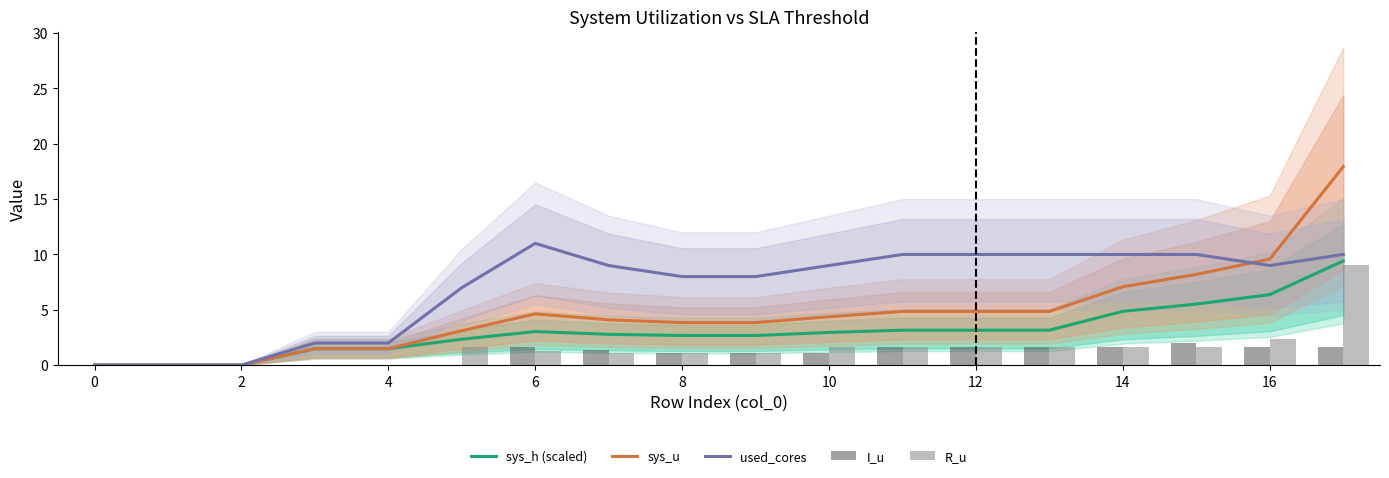

What is the difference between the second highest and minimum values in the used_cores series?

10.0